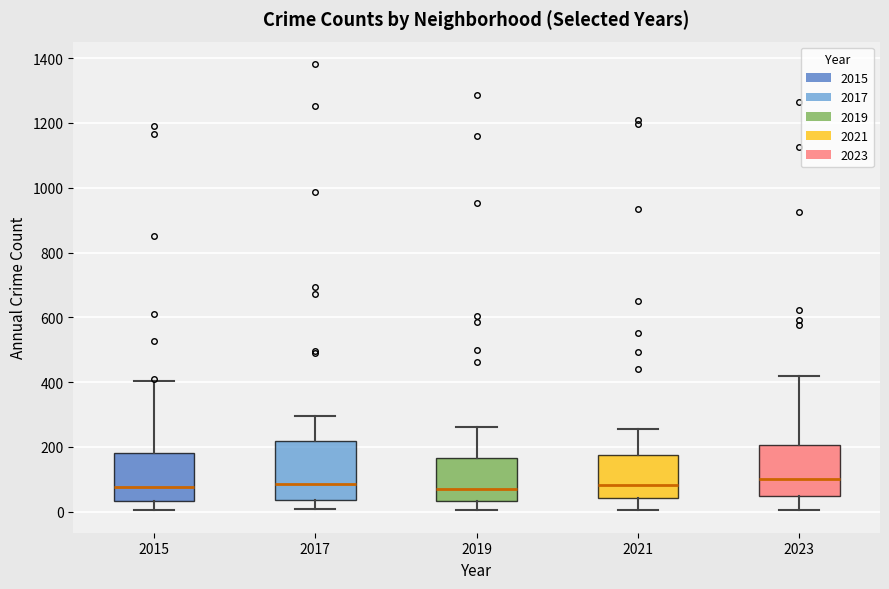

Where does the median line of the box at x = 2017 sit on the y-axis? The values are not printed on the chart, so give them approximately, as read against the axis.

80